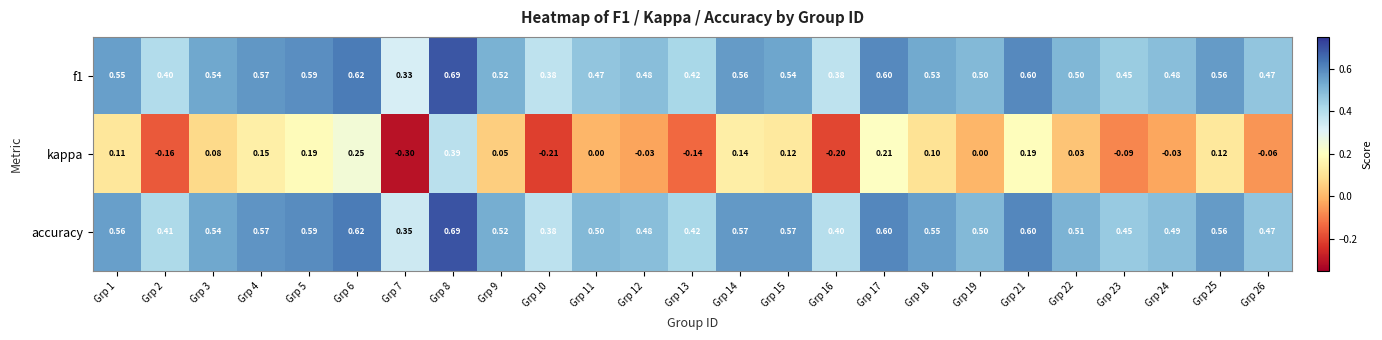

What is the smallest value displayed?

-0.3